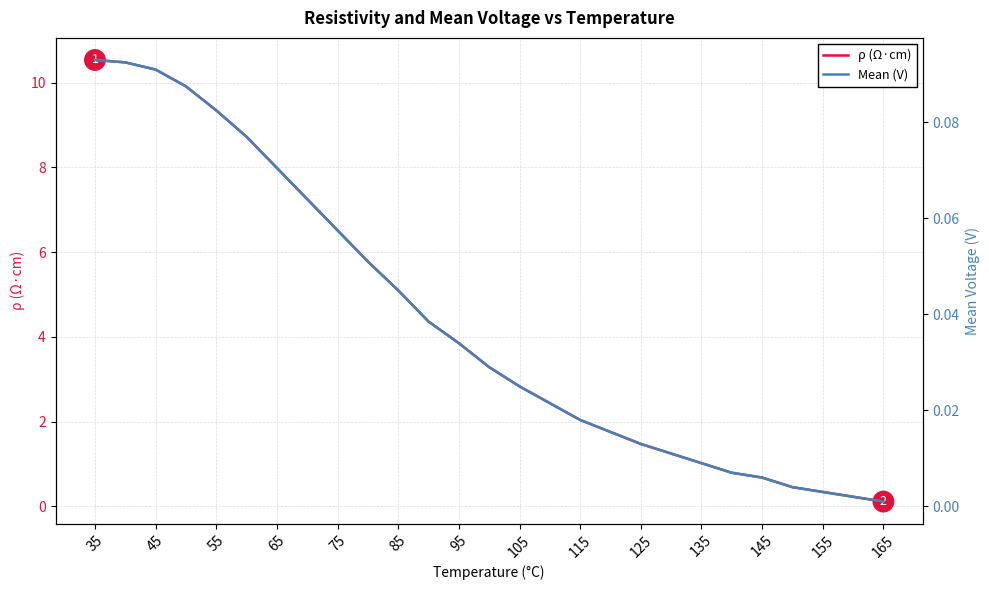

What is the difference between the maximum and minimum values in the Mean (V) series?

0.1